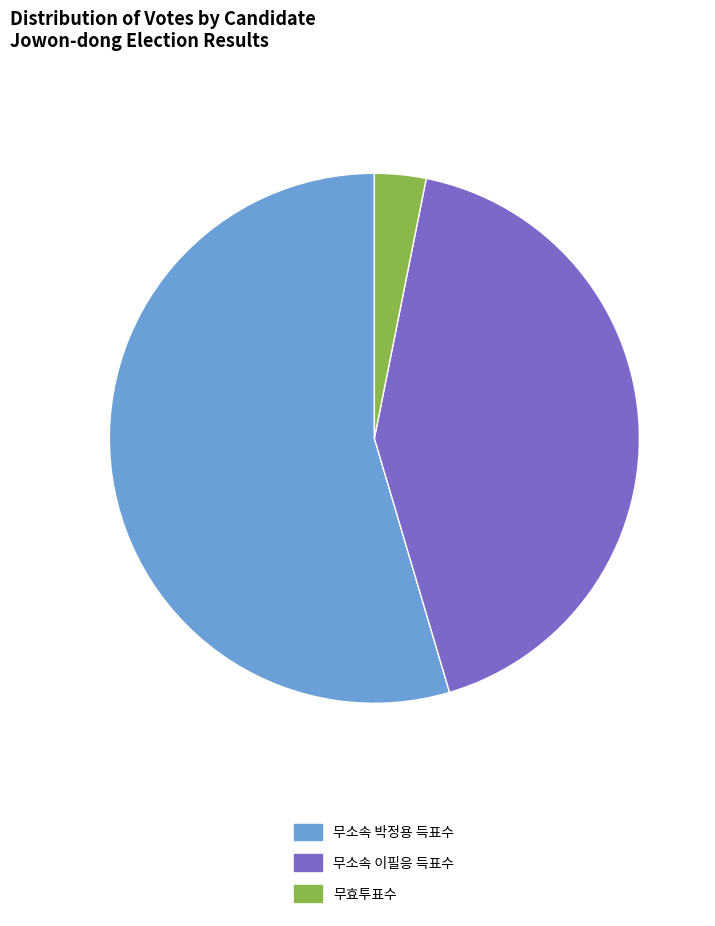

Is there any slice that represents more than half of the pie?

Yes